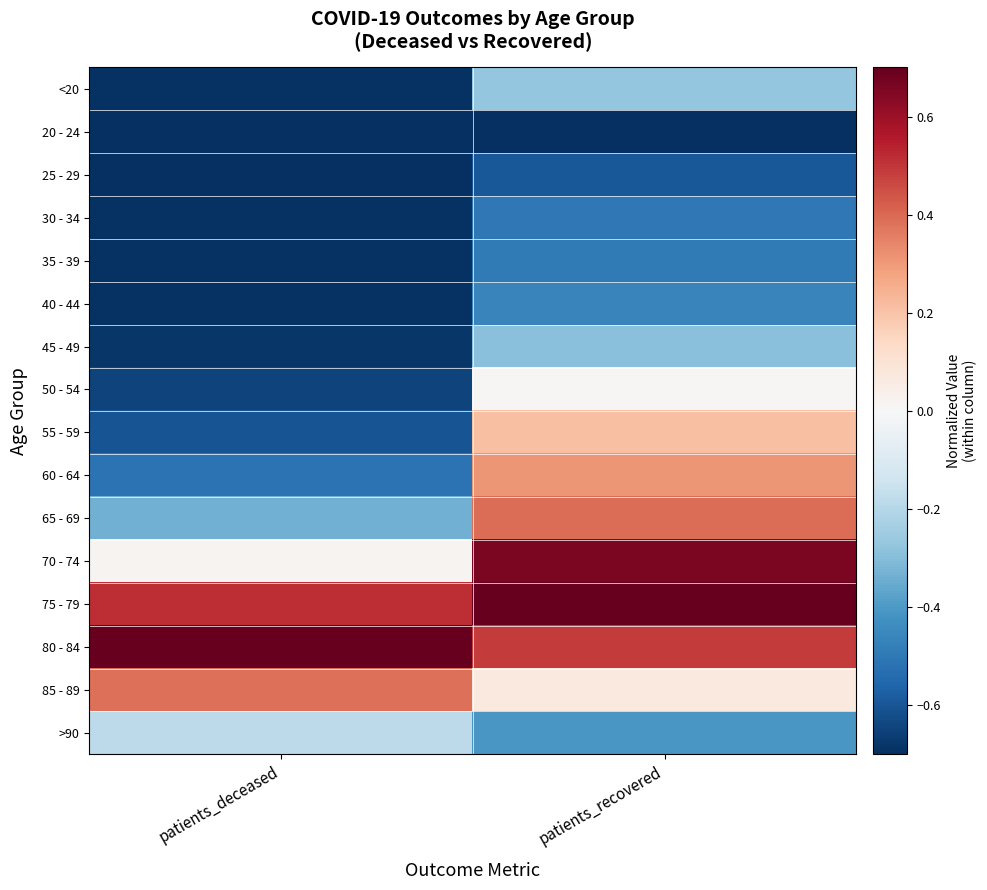

Rank the series by their maximum value, from lowest to highest.

20 - 24, 25 - 29, 30 - 34, 35 - 39, 40 - 44, 45 - 49, <20, >90, 50 - 54, 55 - 59, 60 - 64, 85 - 89, 65 - 69, 70 - 74, 75 - 79, 80 - 84